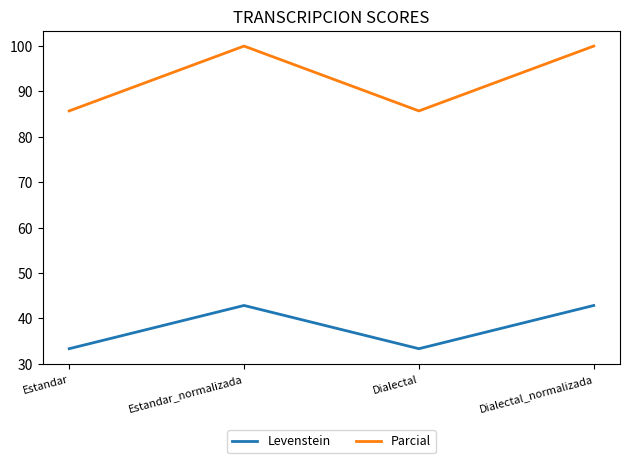

Reading left to right, what are all the values shown in this chart?

Levenstein: 33.3	42.9	33.3	42.9
Parcial: 85.7	100.0	85.7	100.0